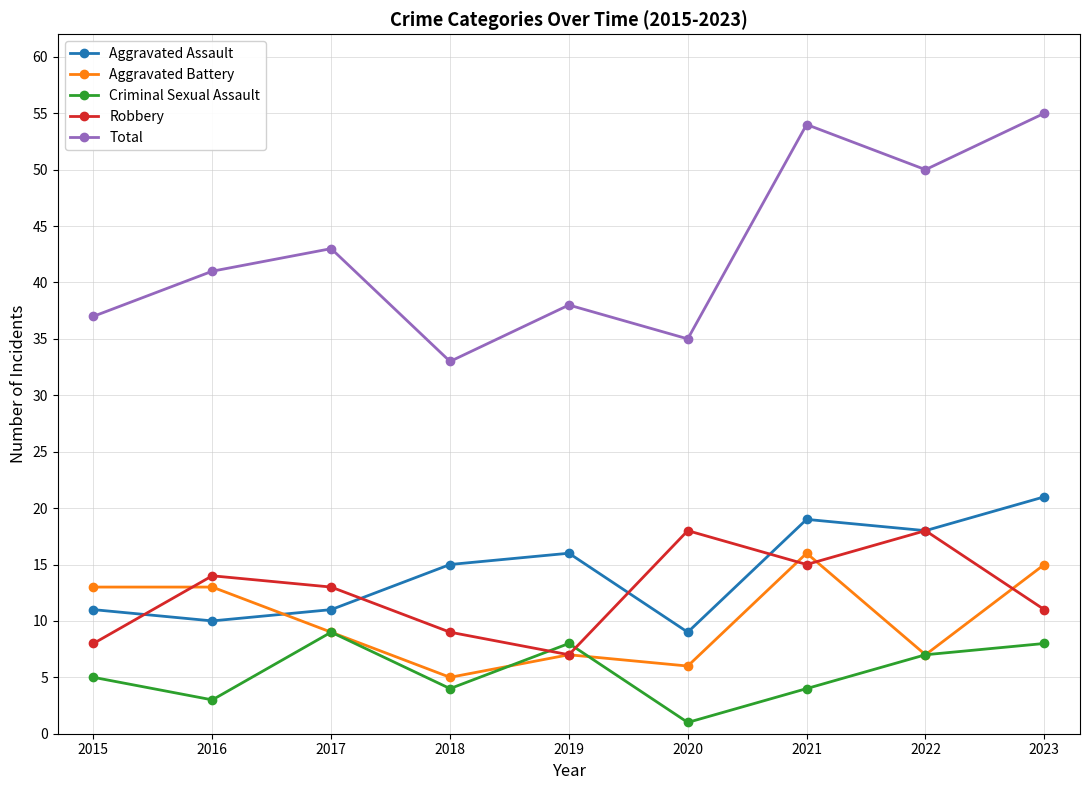

Does the chart have visible grid lines?

Yes